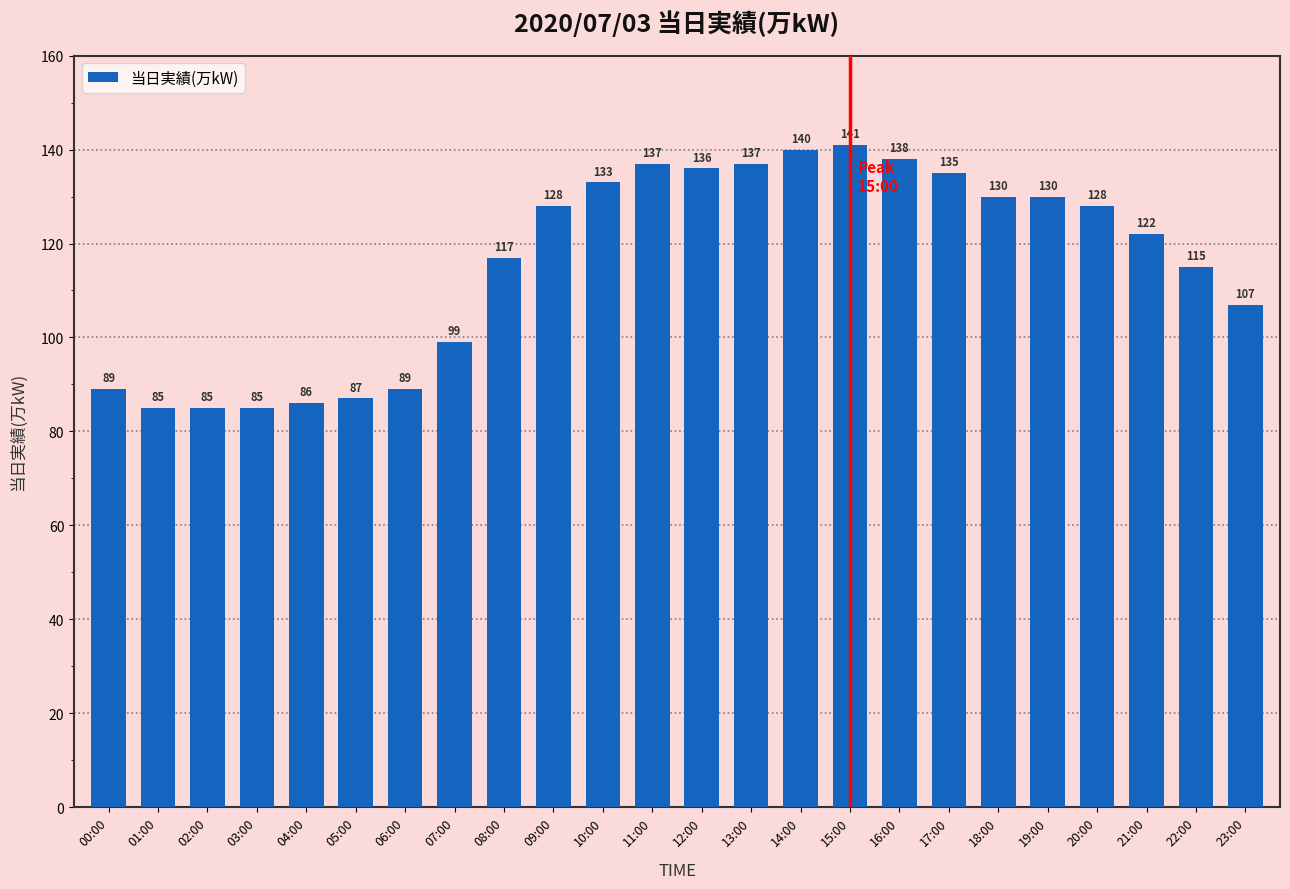

What is the ratio of the value at 09:00 to the value at 12:00?

0.9